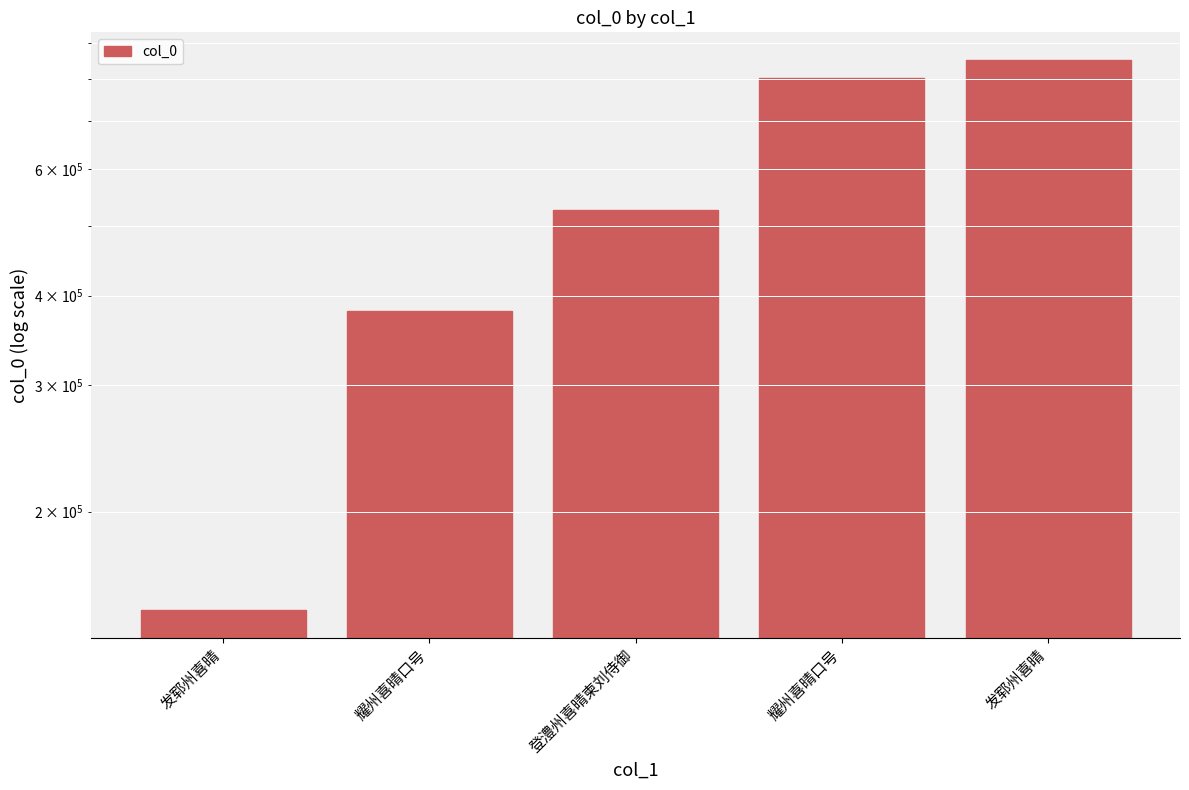

What value does the data have at 发郓州喜晴?

851460